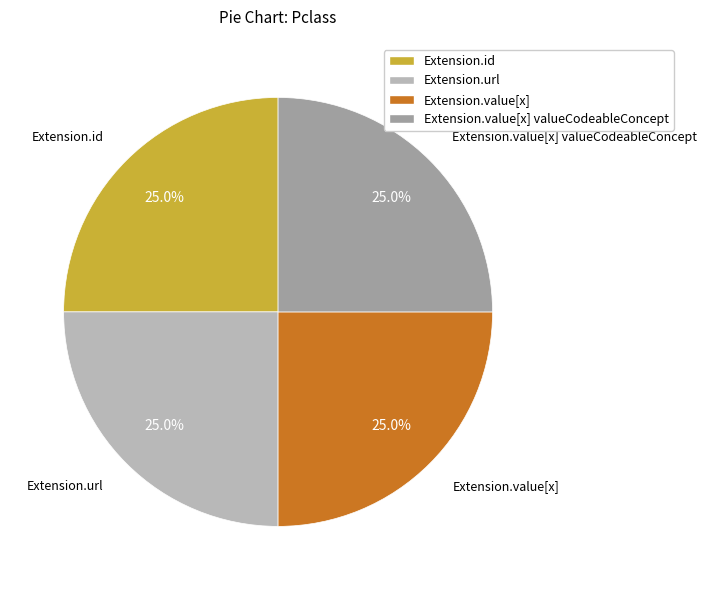

Does any single category account for the majority?

No